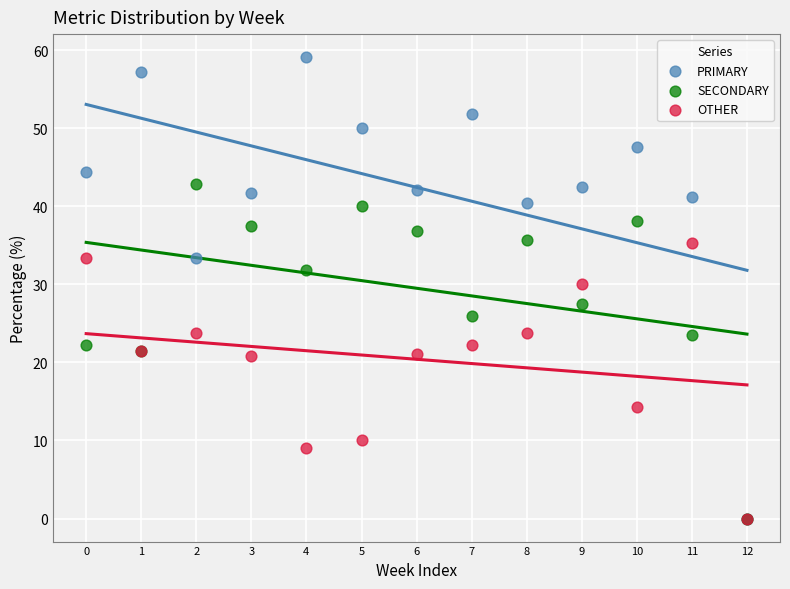

In the OTHER series, what Y value is closest to 17?

14.3